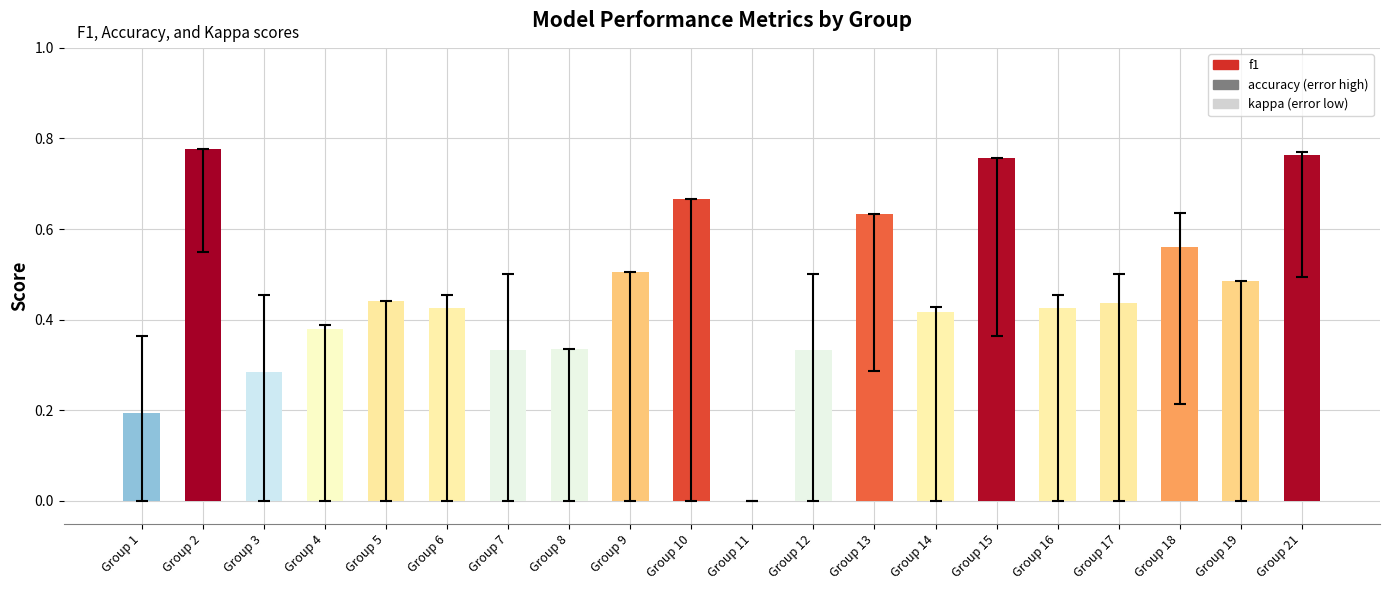

What is the sum of all values?

9.2